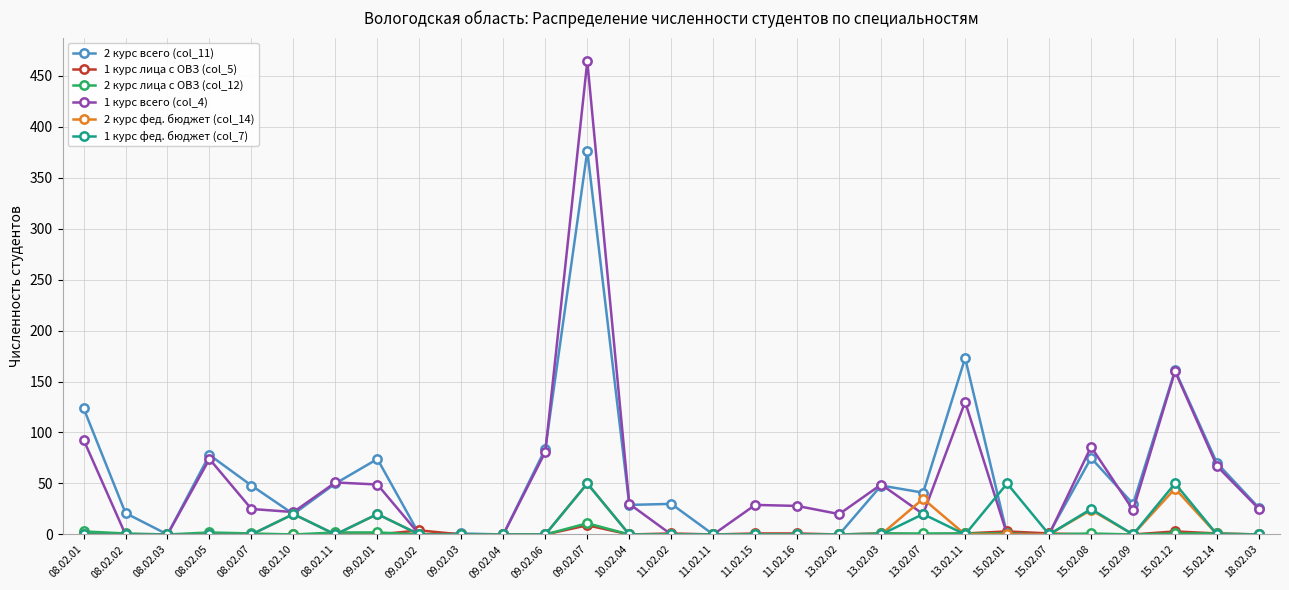

Is the value of 1 курс всего (col_4) at 13.02.11 greater than the value of 2 курс всего (col_11) at 09.02.06?

Yes